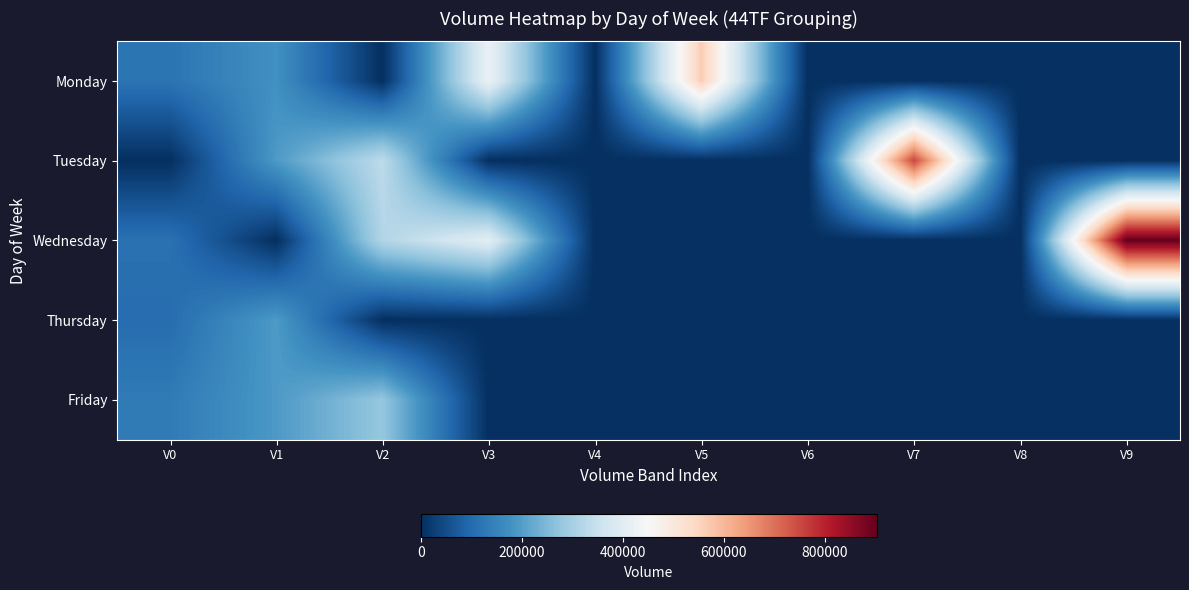

Which series has the largest total across all categories?

Wednesday